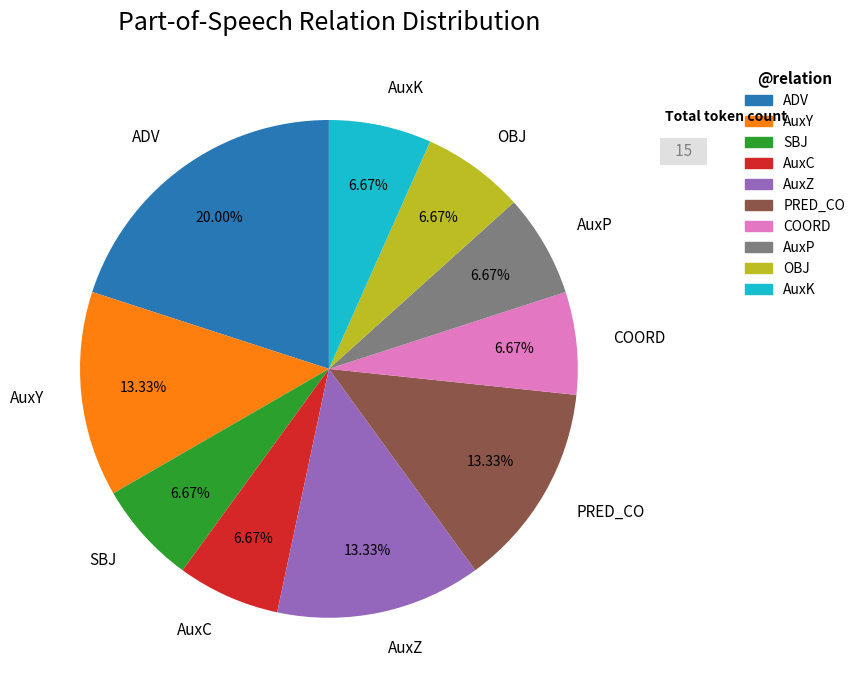

What is the largest slice in the pie chart?

ADV